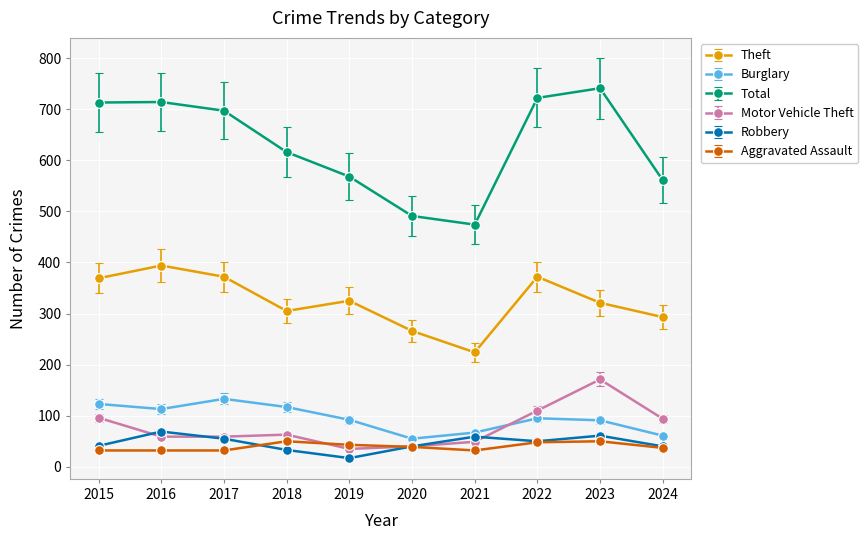

True or false: Theft and Motor Vehicle Theft intersect in this chart.

False